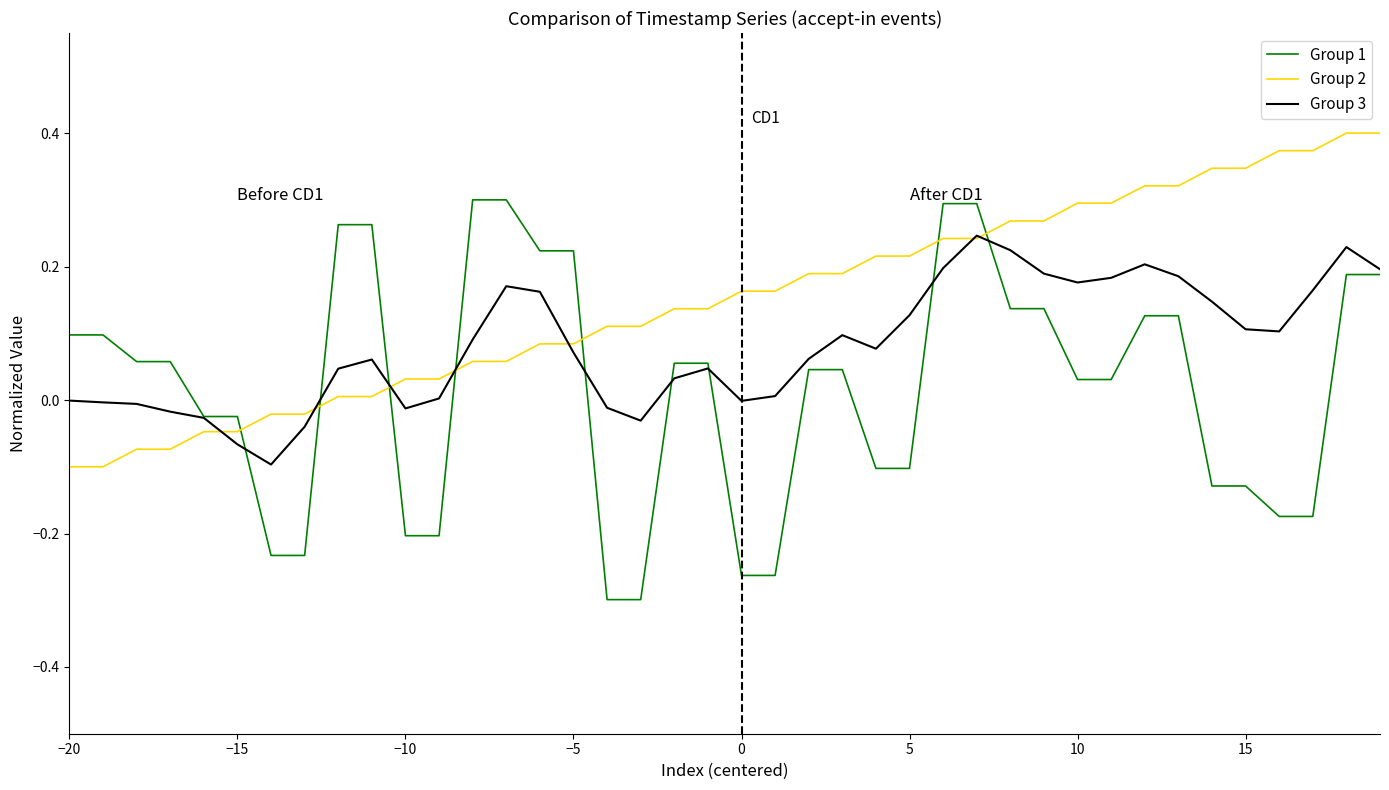

Which series has the largest range (max minus min)?

Group 1